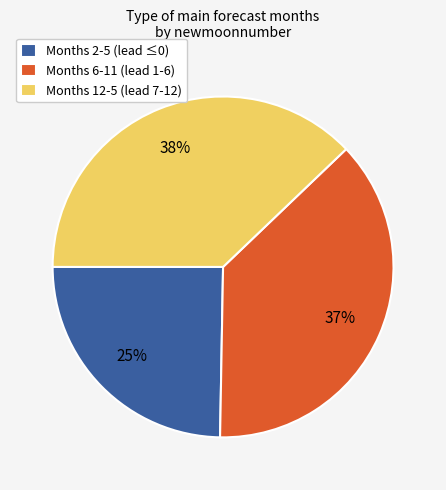

Which has a higher value, Months 2-5 (lead ≤0) or Months 6-11 (lead 1-6)?

Months 6-11 (lead 1-6)